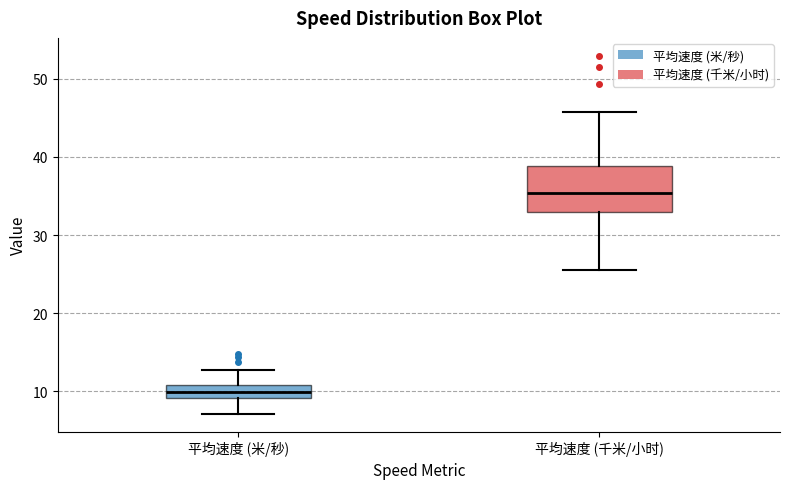

Reading left to right, read every box against the y-axis: the position of its median line, the range the box covers, and the ends of its whiskers. The values are not printed on the chart, so give them approximately, as read against the axis.

平均速度 (米/秒): median 10, box 9 to 11, whiskers 7 to 13
平均速度 (千米/小时): median 35, box 33 to 39, whiskers 26 to 46